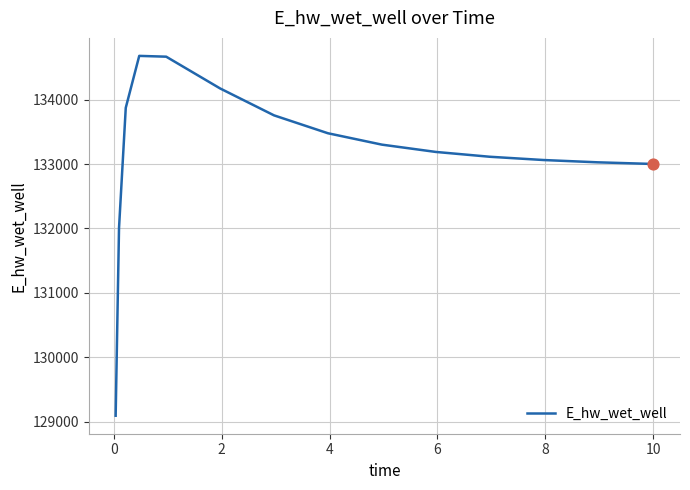

What is the maximum value shown in the chart?

134682.1